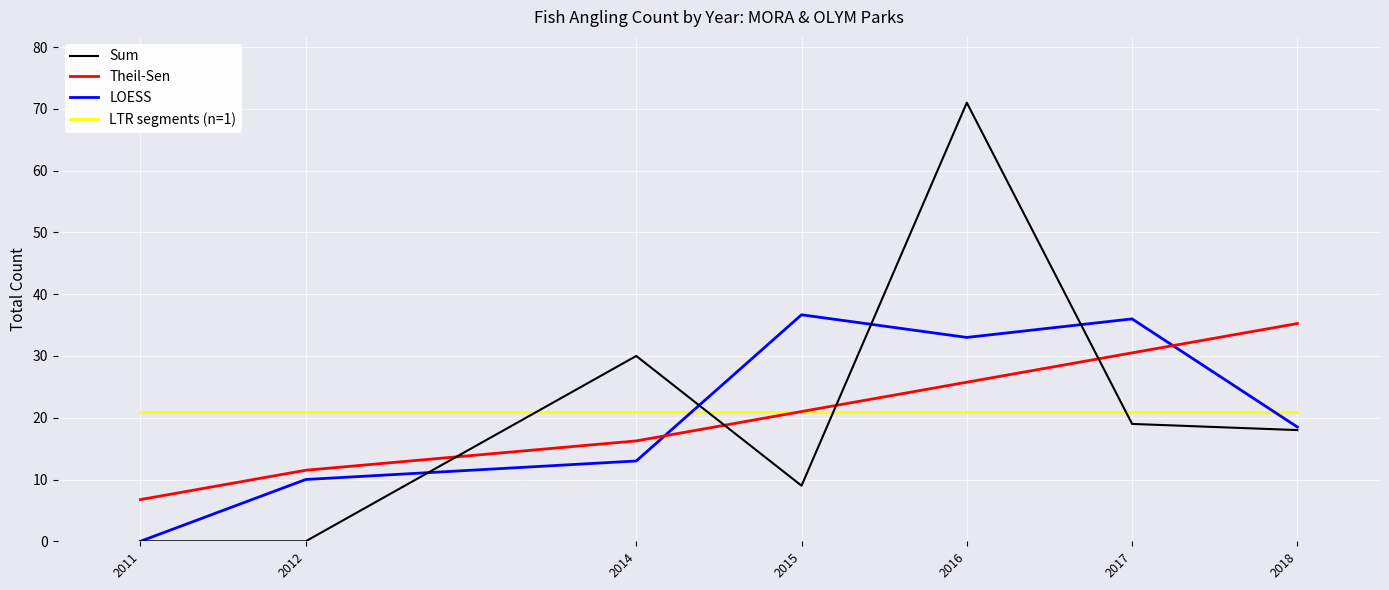

True or false: Theil-Sen and Sum cross at least once.

True